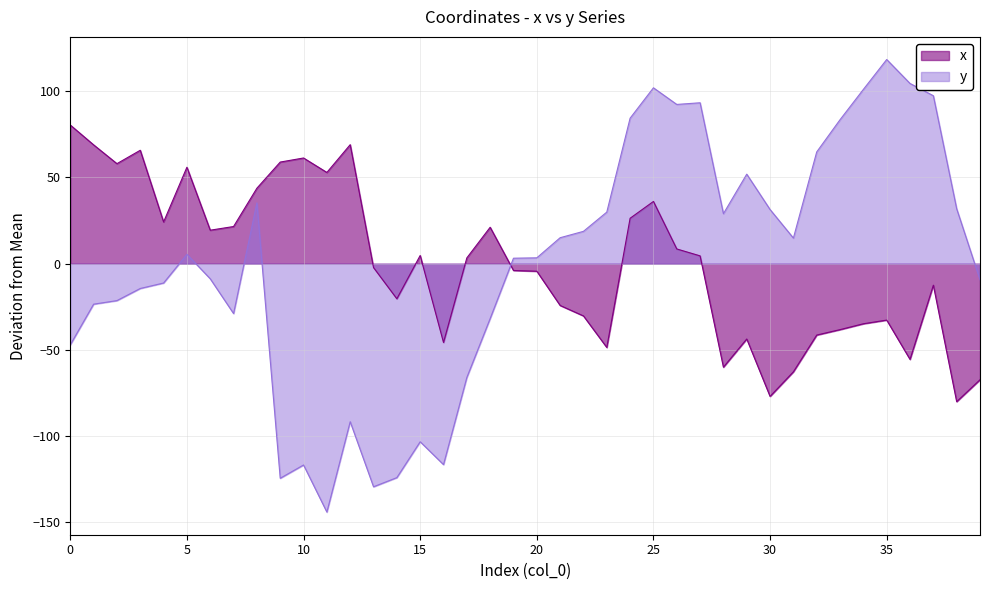

At which label does y reach its peak?

35